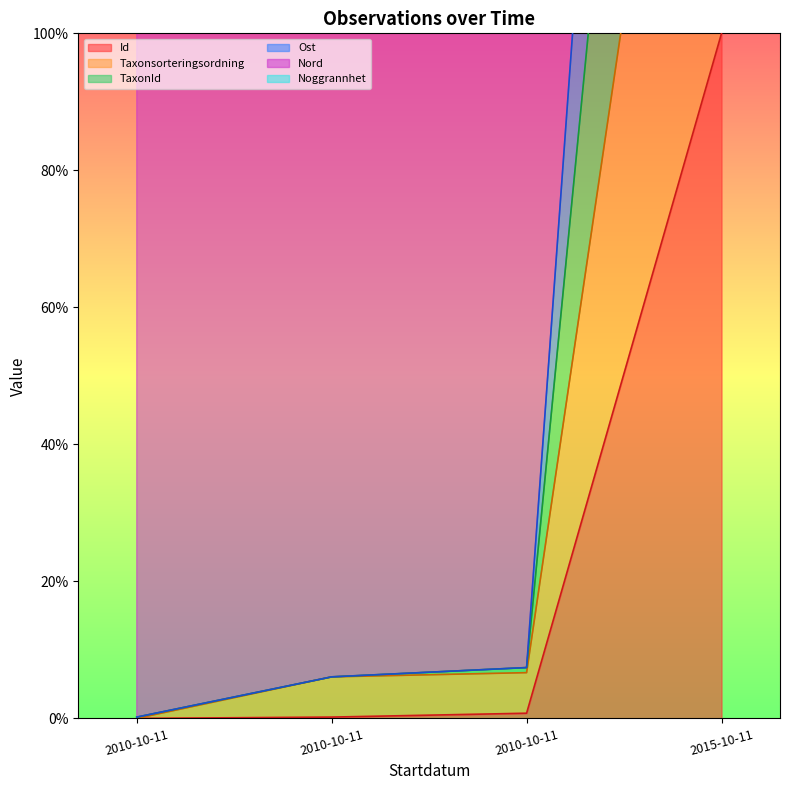

What is the label of the 3rd point from the left?

2010-10-11